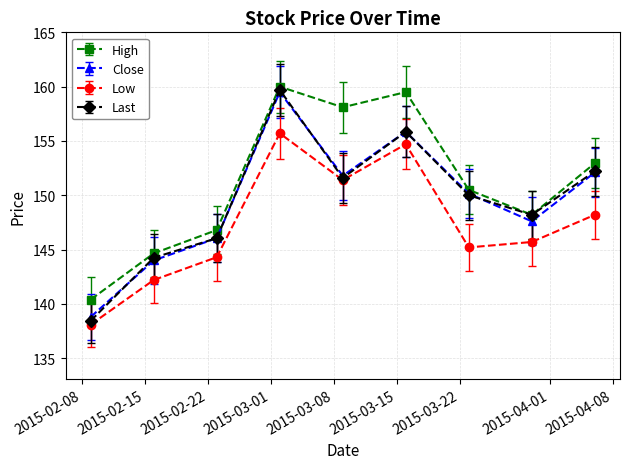

What is the maximum value for Close?

159.5